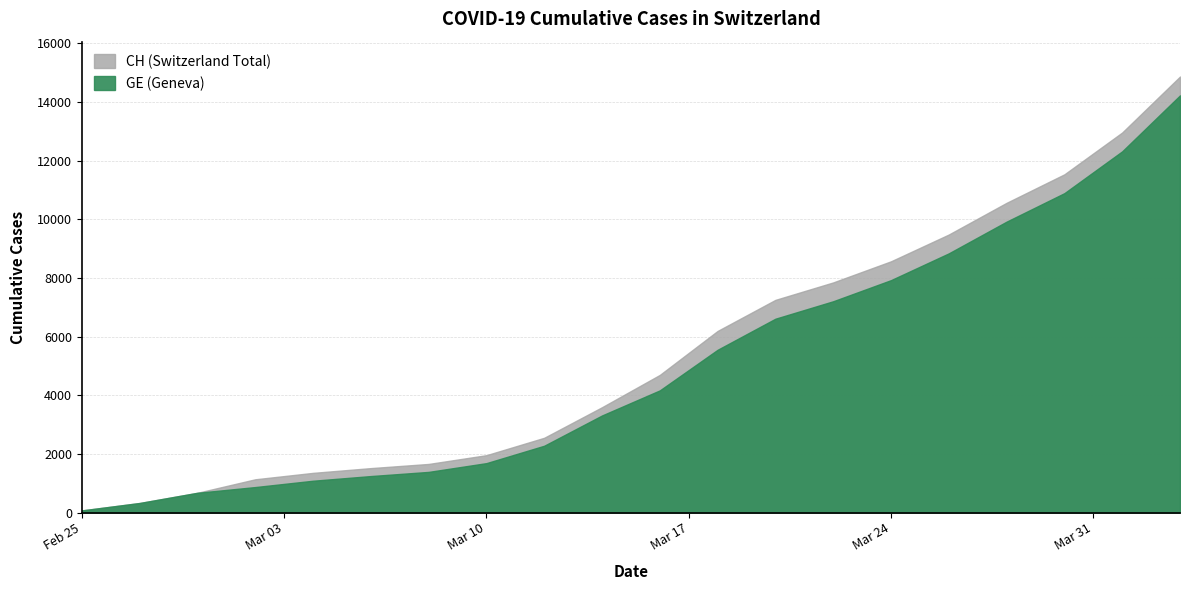

Reading left to right, list all the values displayed in this chart.

CH: 72	325	673	1133	1352	1514	1656	1955	2548	3590	4691	6190	7249	7844	8564	9477	10558	11529	12955	14862
GE: 72	325	673	868	1084	1243	1385	1684	2277	3309	4164	5548	6607	7202	7922	8835	9916	10887	12313	14220